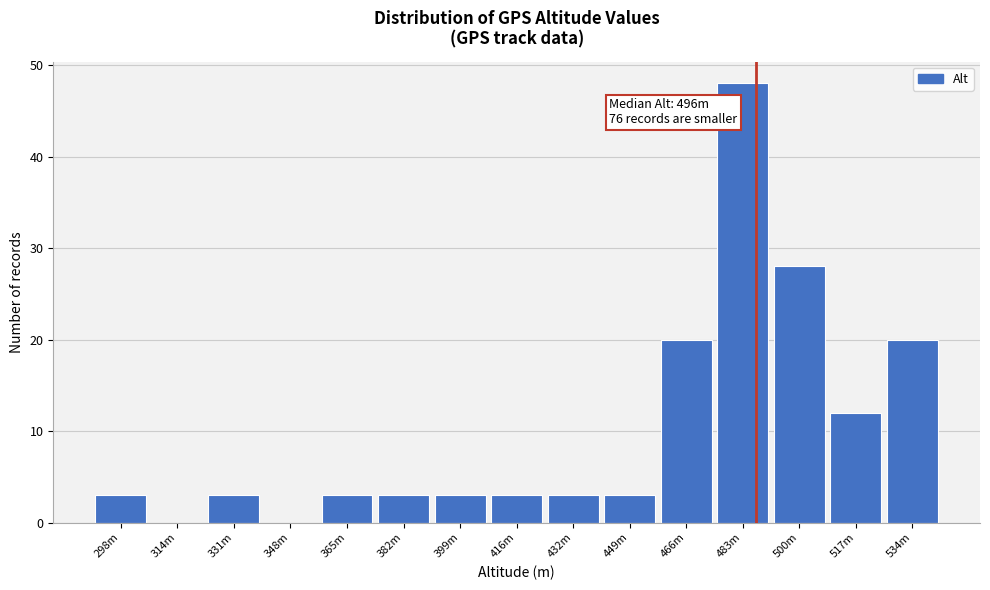

Reading left to right, list all the values displayed in this chart.

298m=3	314m=0	331m=3	348m=0	365m=3	382m=3	399m=3	416m=3	432m=3	449m=3	466m=20	483m=48	500m=28	517m=12	534m=20